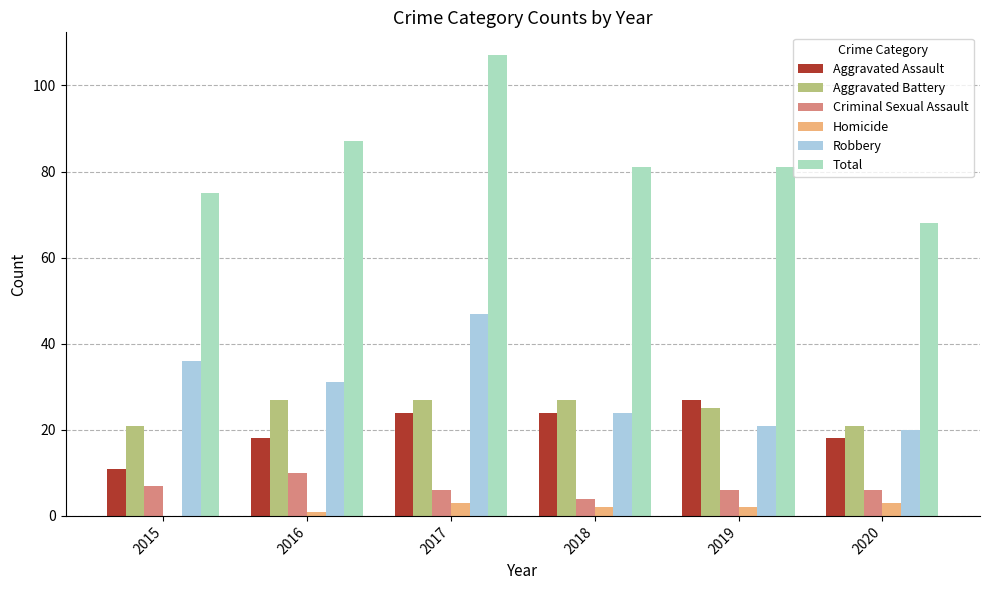

What are all the series names shown in the legend?

Aggravated Assault, Aggravated Battery, Criminal Sexual Assault, Homicide, Robbery, Total